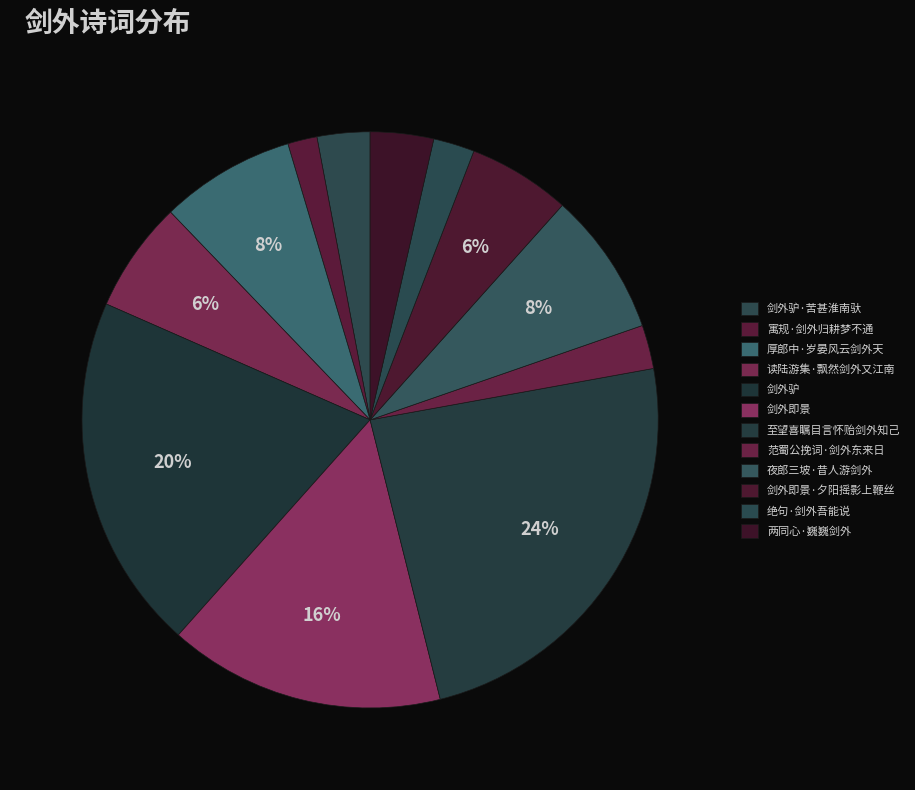

Which slice is the largest?

至望喜瞩目言怀贻剑外知己